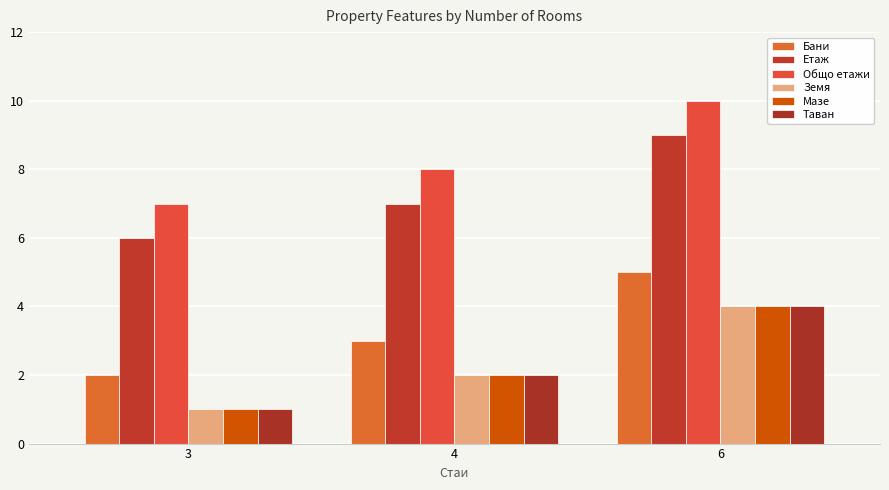

Reading left to right, extract all data points from this chart.

Бани: 2	3	5
Етаж: 6	7	9
Общо етажи: 7	8	10
Земя: 1	2	4
Мазе: 1	2	4
Таван: 1	2	4